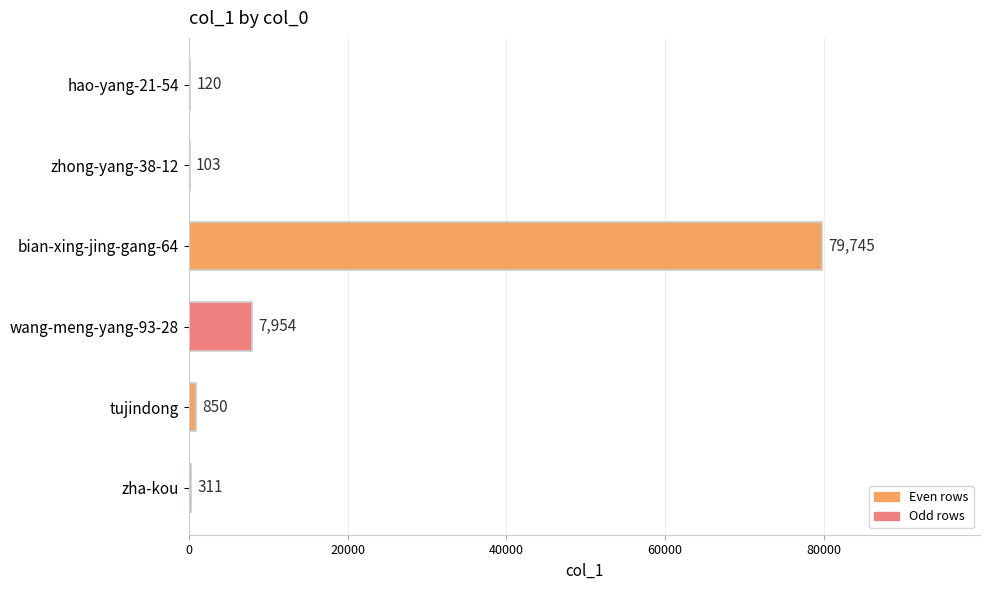

What value does the data have at hao-yang-21-54, to the nearest 100?

100